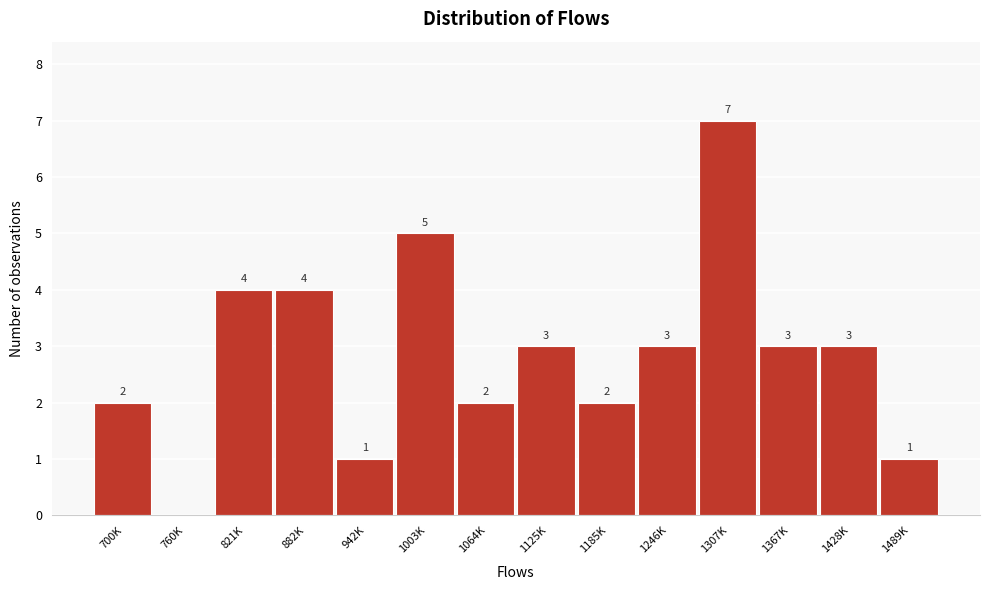

Reading left to right, transcribe all the data shown in this chart.

700K=2	760K=0	821K=4	882K=4	942K=1	1003K=5	1064K=2	1125K=3	1185K=2	1246K=3	1307K=7	1367K=3	1428K=3	1489K=1